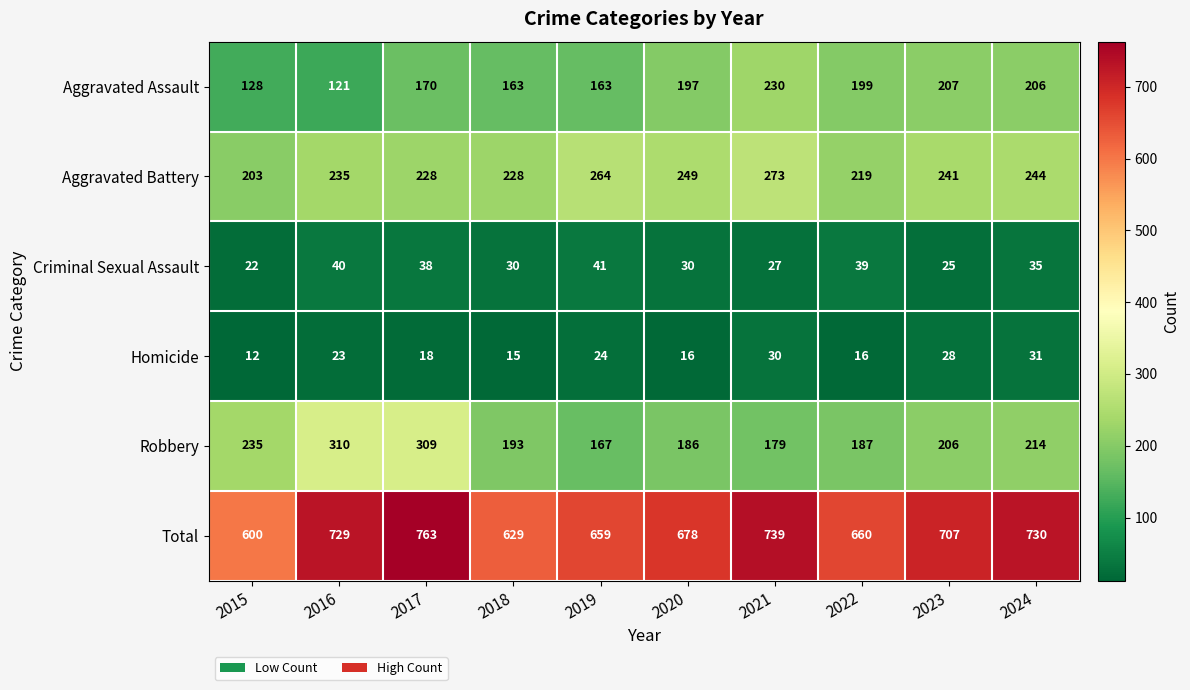

What is the greatest value displayed?

763